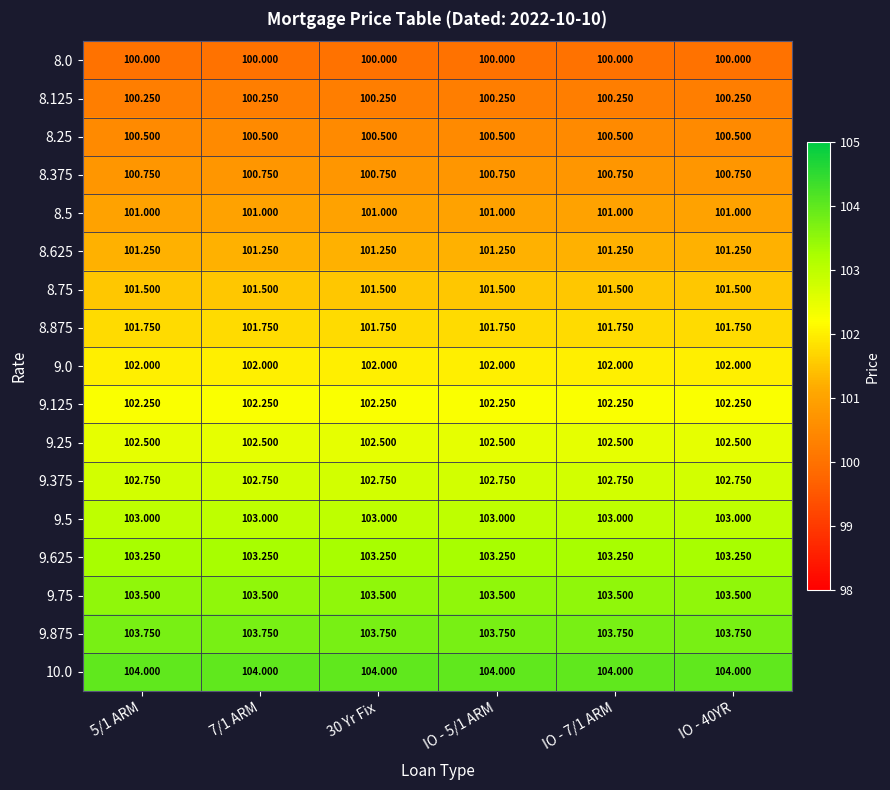

What is the minimum value shown in the chart?

100.0